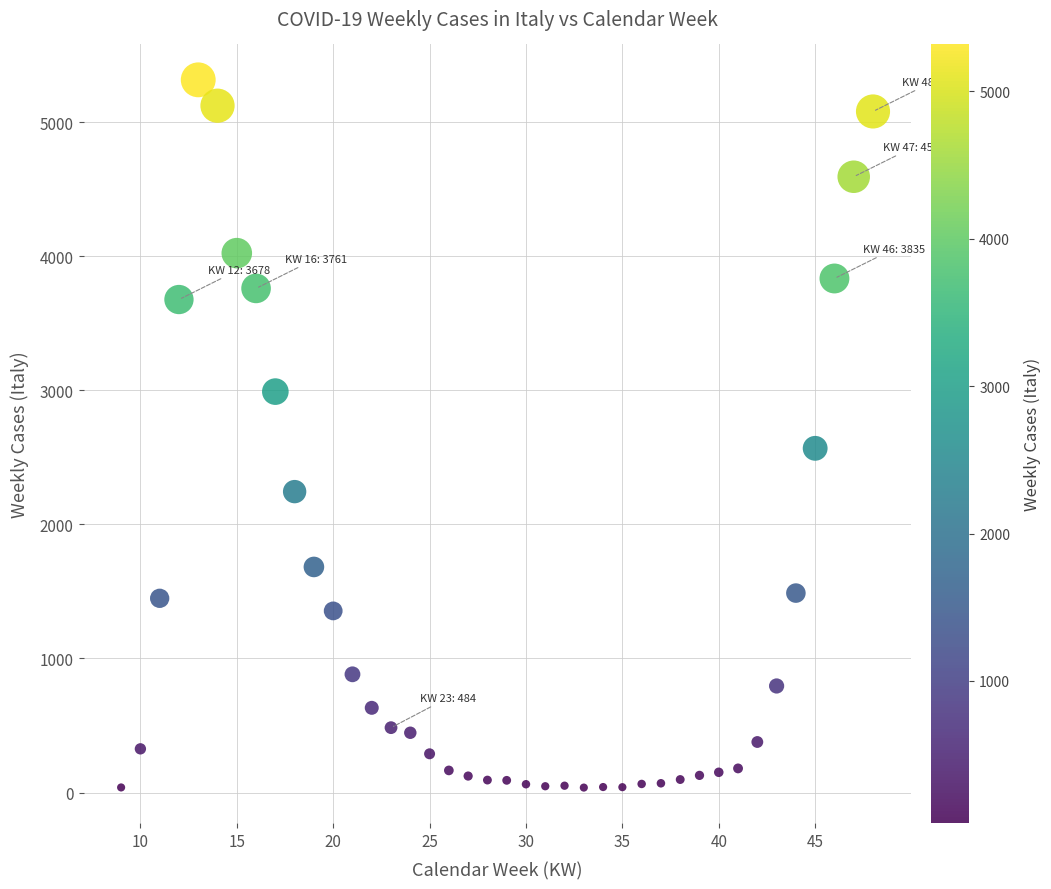

What Y value in the scatter plot is closest to 2677?

2568